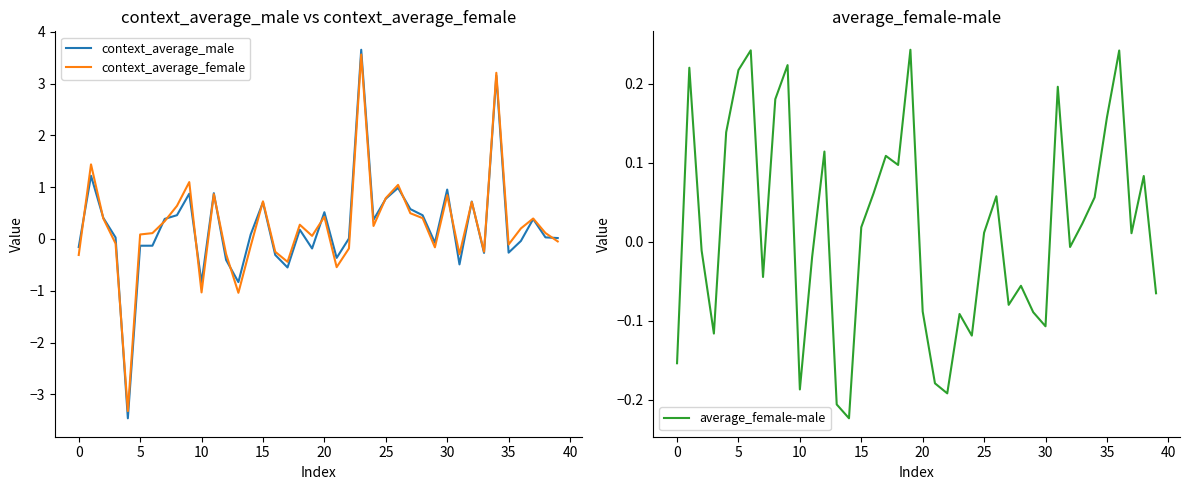

The context_average_female series shows -0.1 at 35. True or false?

True